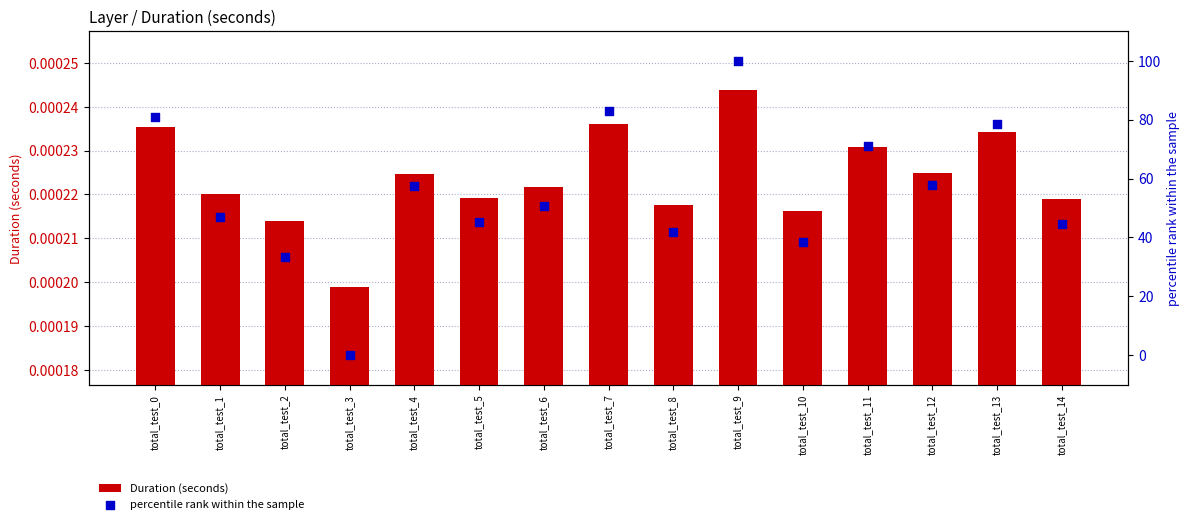

Which series contains the lowest Y value?

percentile rank within the sample